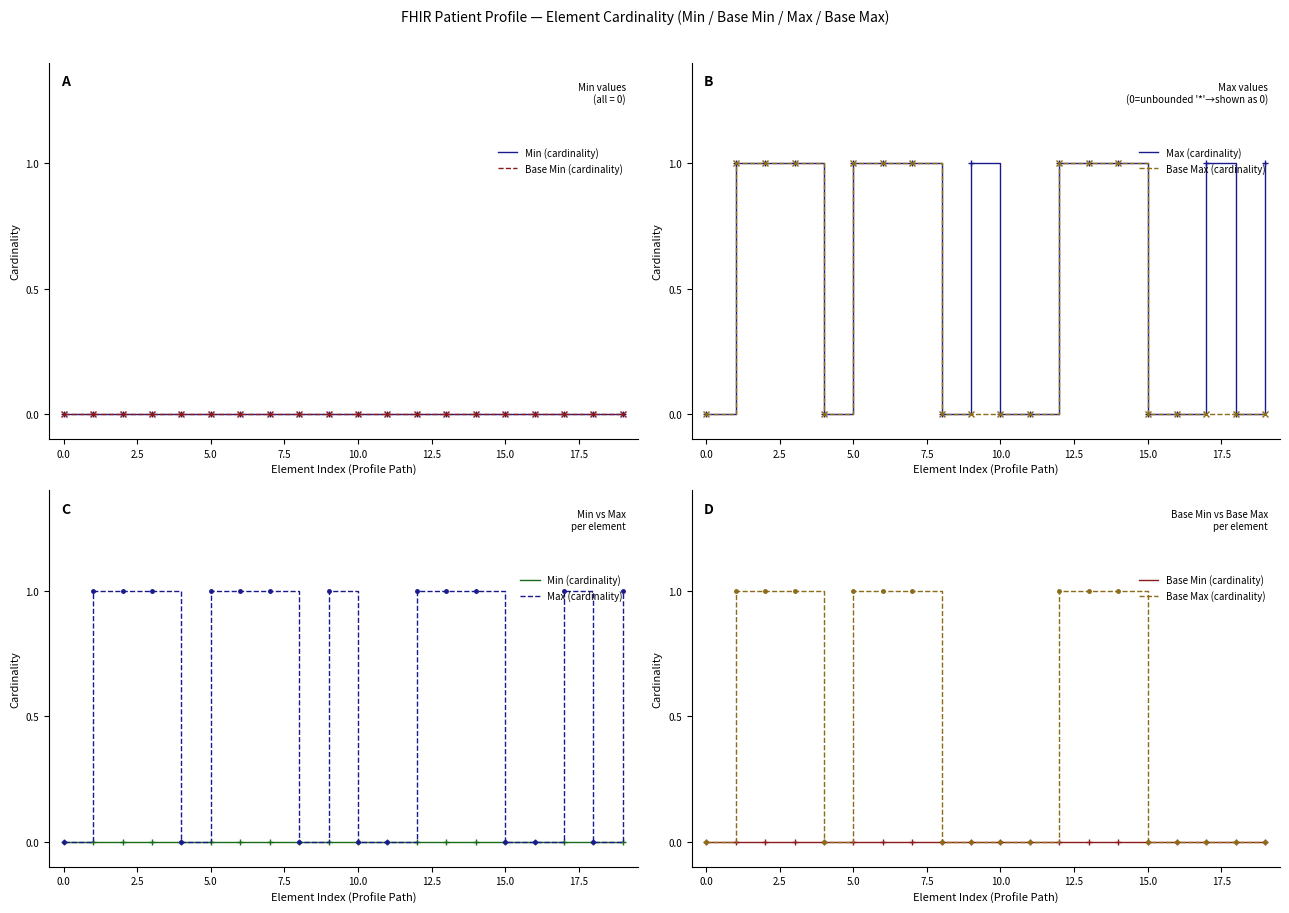

How many values in Max (cardinality) are above zero?

12